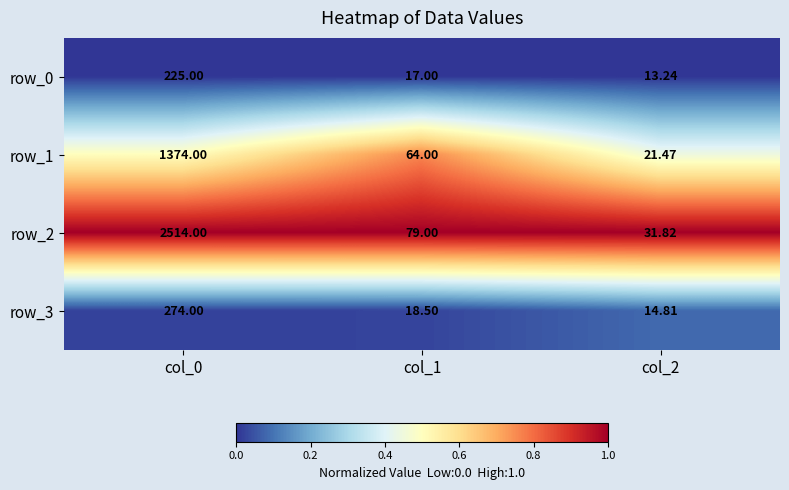

Is the value of row_1 at col_2 greater than the value of row_0 at col_1?

Yes